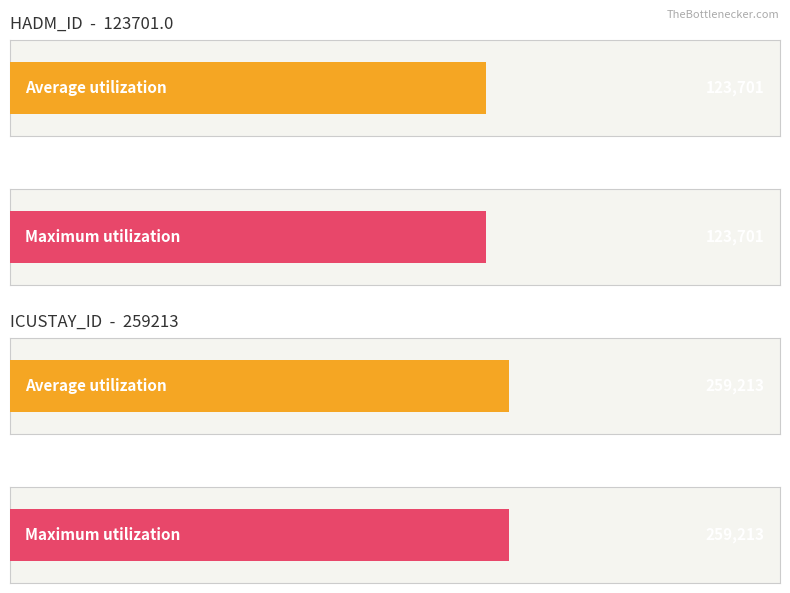

What is the value of the ICUSTAY_ID bar at the 1st from the left?

259213